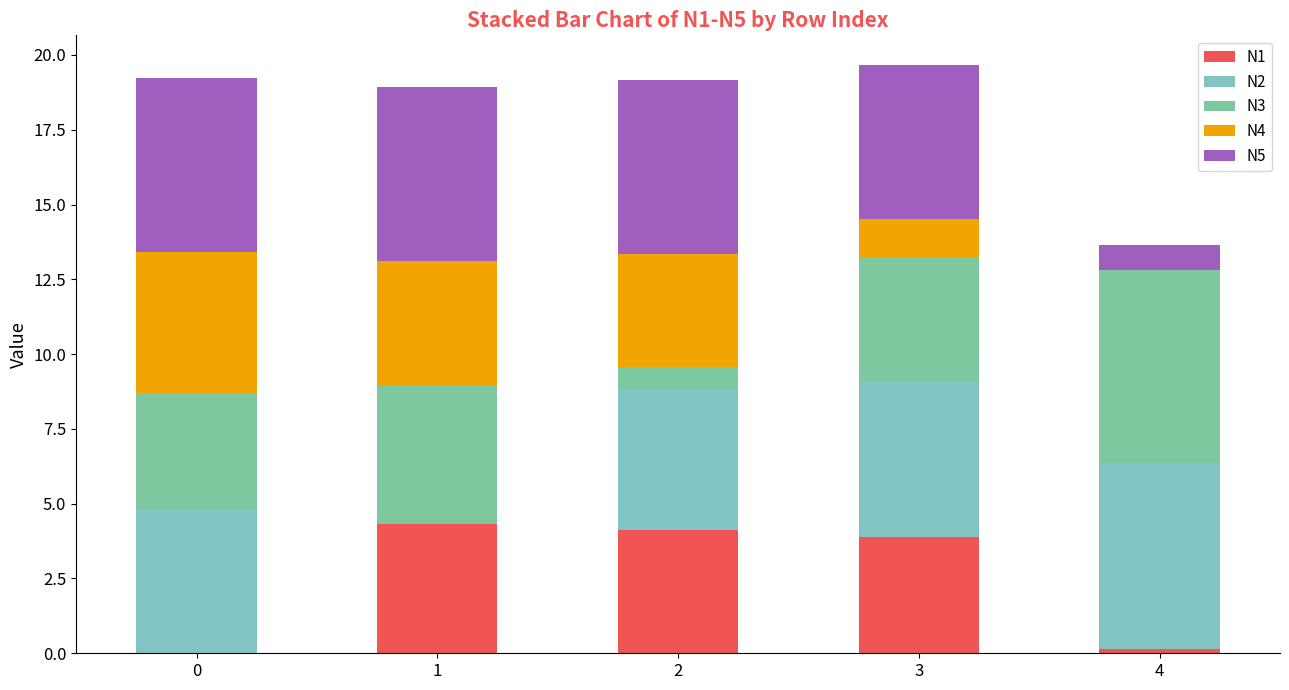

How many data points does each series have?

5